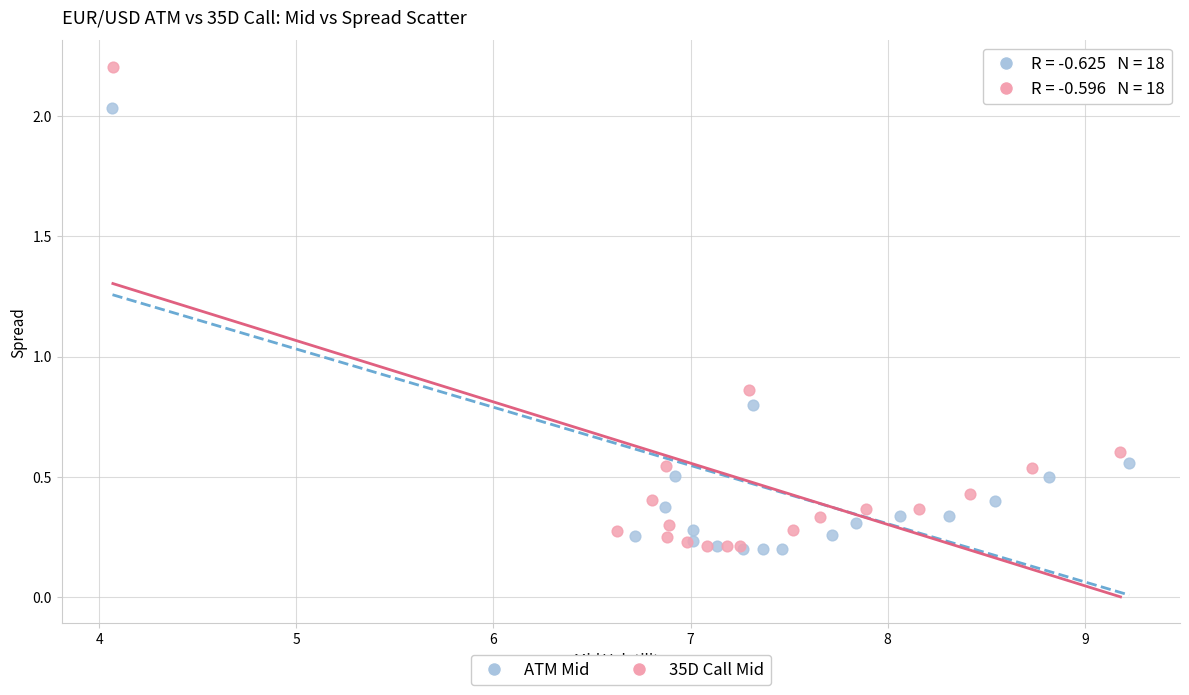

Which series contains the highest Y value?

35D Call Mid